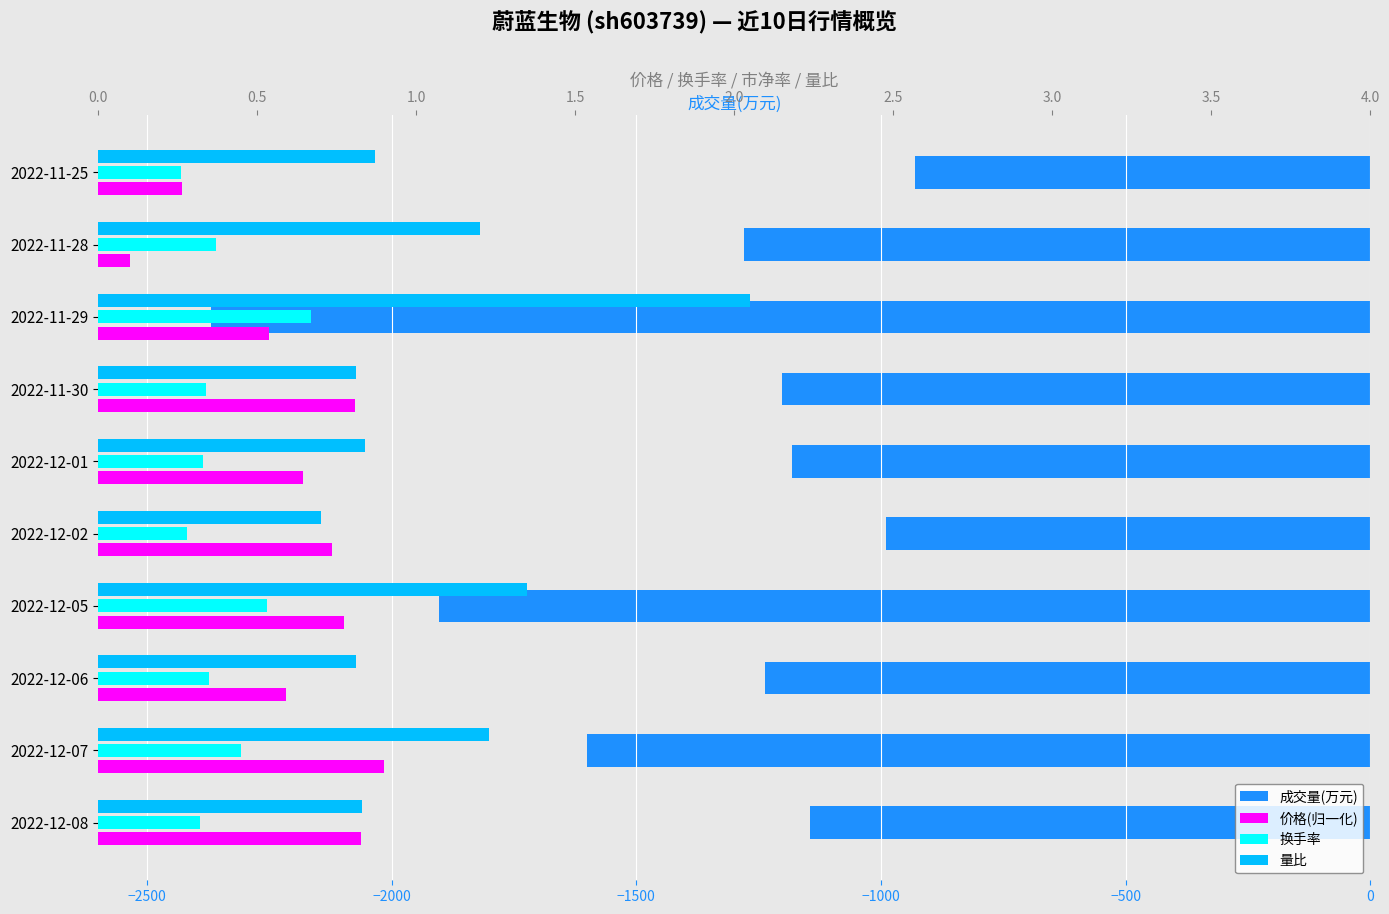

Which has a higher value, 2022-11-28 or 2022-12-05?

2022-11-28